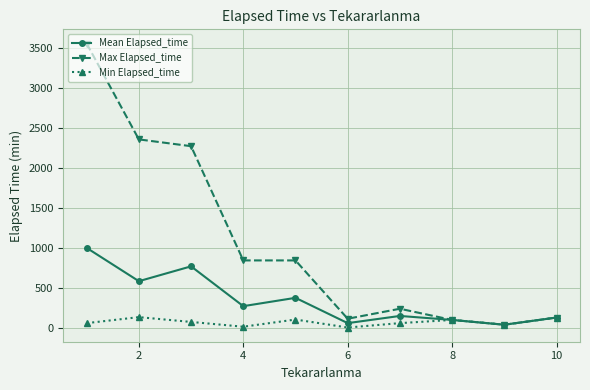

What is the maximum value for Min Elapsed_time?

130.0